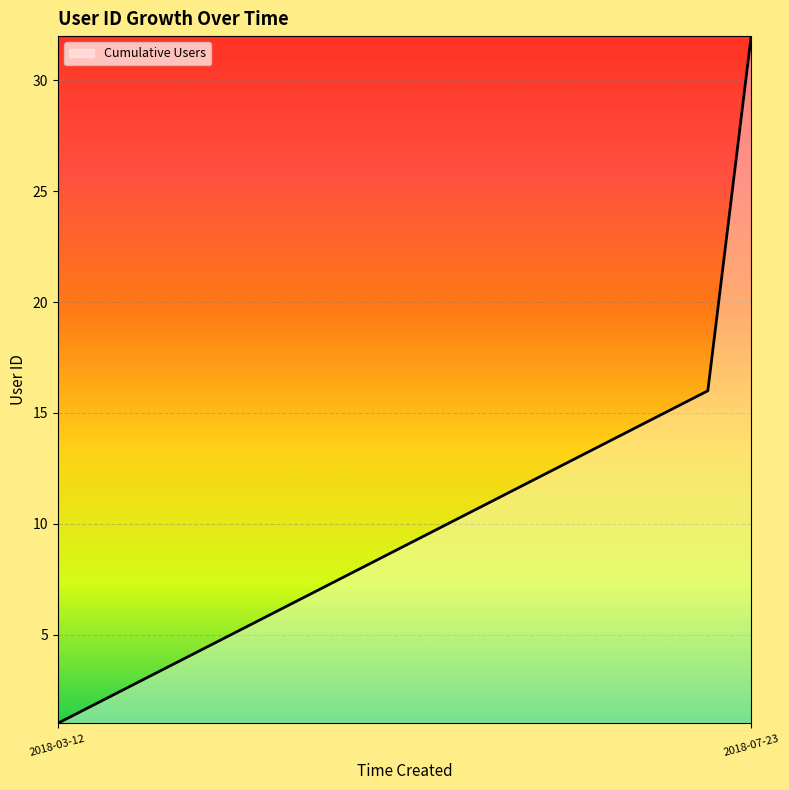

What is the greatest value displayed?

32